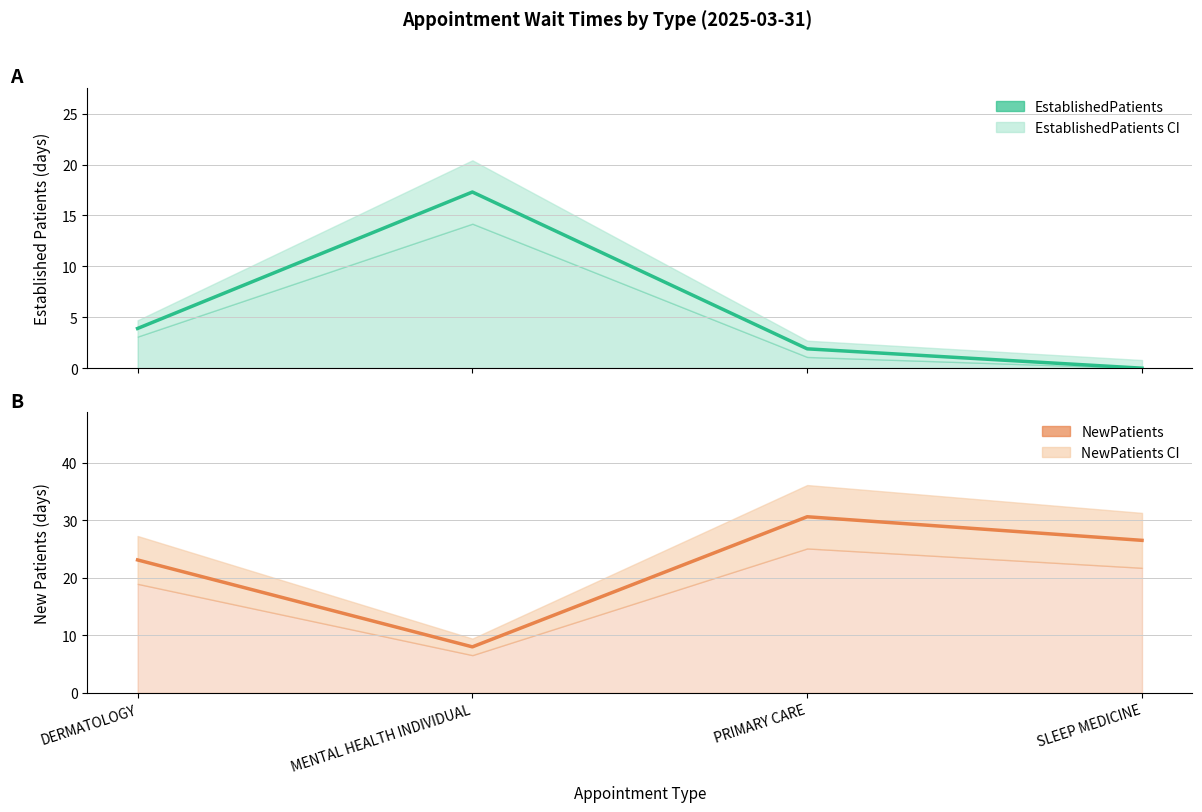

Which series has the widest spread of values?

NewPatients